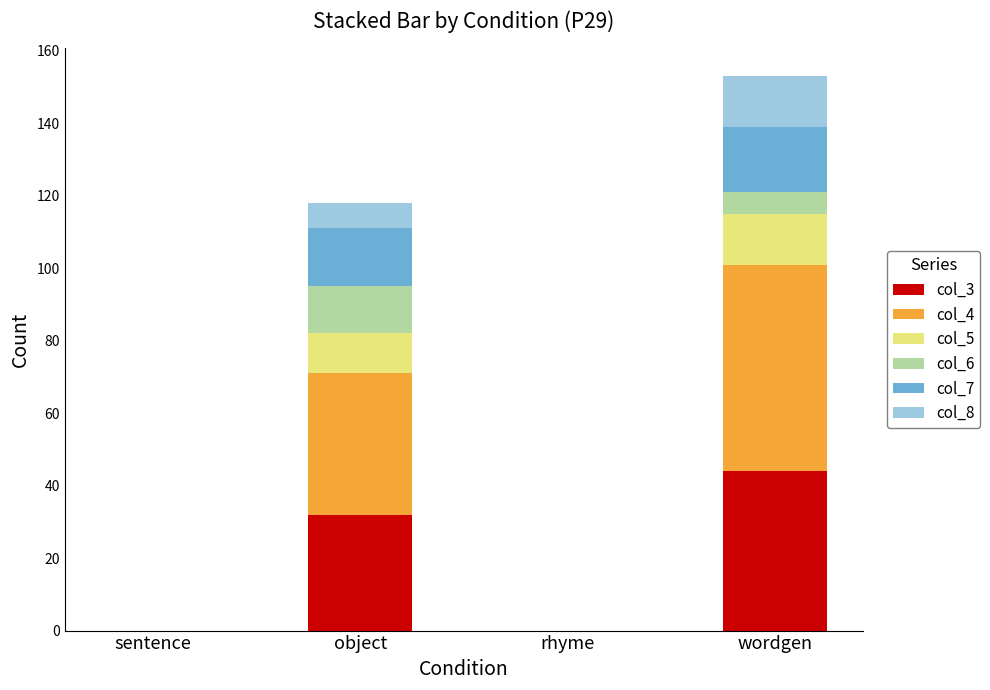

What is the total value across all series at wordgen?

153